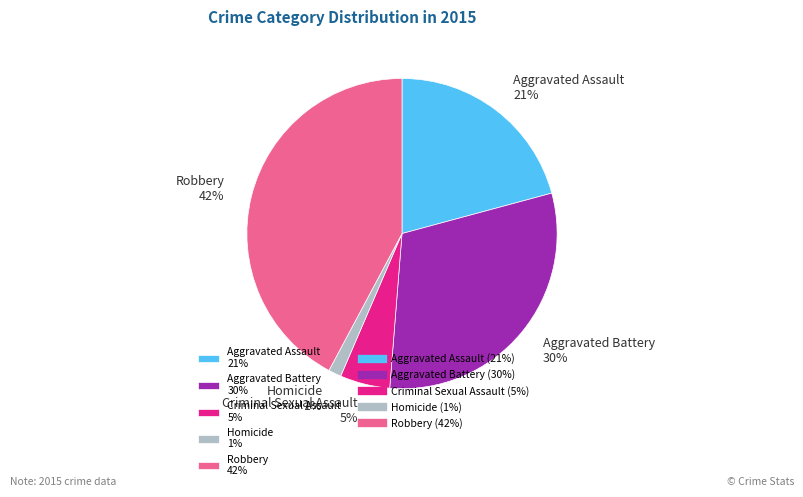

How many segments does this pie chart have?

5